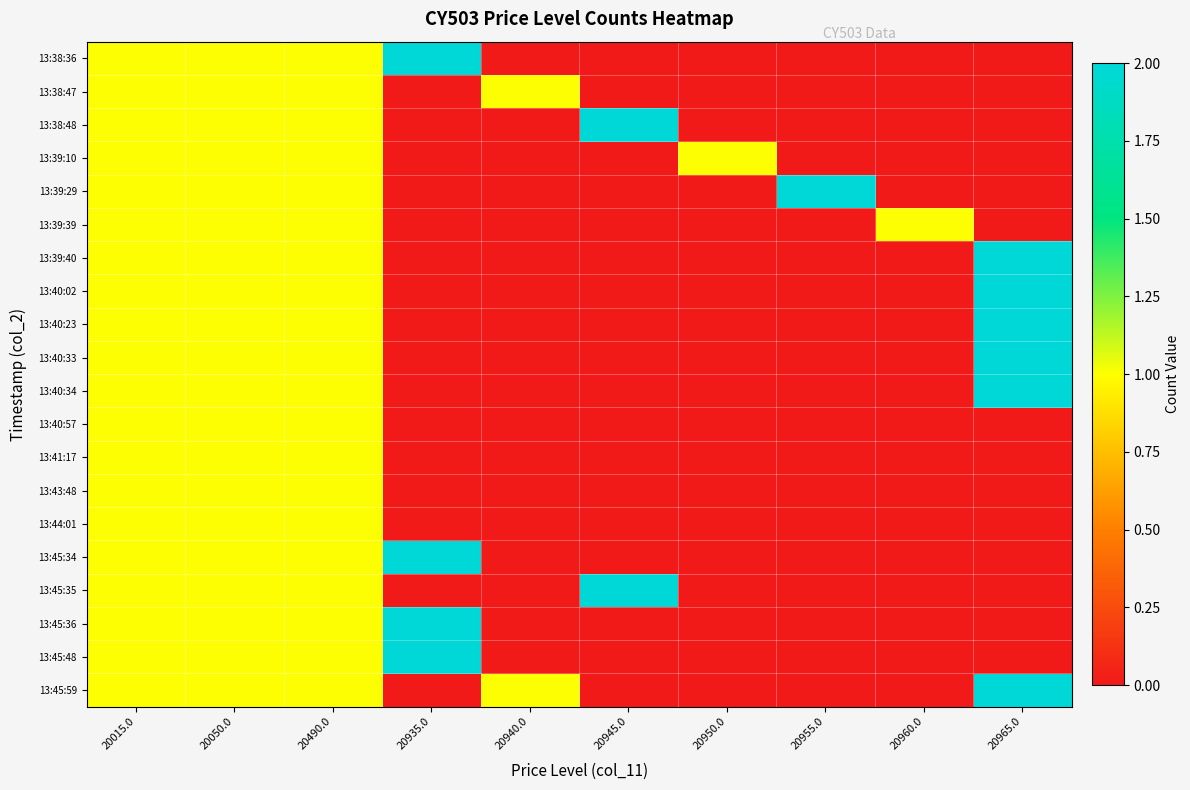

Reading left to right, what are all the values shown in this chart?

13:38:36: 20015.0=1	20050.0=1	20490.0=1	20935.0=2	20940.0=0	20945.0=0	20950.0=0	20955.0=0	20960.0=0	20965.0=0
13:38:47: 20015.0=1	20050.0=1	20490.0=1	20935.0=0	20940.0=1	20945.0=0	20950.0=0	20955.0=0	20960.0=0	20965.0=0
13:38:48: 20015.0=1	20050.0=1	20490.0=1	20935.0=0	20940.0=0	20945.0=2	20950.0=0	20955.0=0	20960.0=0	20965.0=0
13:39:10: 20015.0=1	20050.0=1	20490.0=1	20935.0=0	20940.0=0	20945.0=0	20950.0=1	20955.0=0	20960.0=0	20965.0=0
13:39:29: 20015.0=1	20050.0=1	20490.0=1	20935.0=0	20940.0=0	20945.0=0	20950.0=0	20955.0=2	20960.0=0	20965.0=0
13:39:39: 20015.0=1	20050.0=1	20490.0=1	20935.0=0	20940.0=0	20945.0=0	20950.0=0	20955.0=0	20960.0=1	20965.0=0
13:39:40: 20015.0=1	20050.0=1	20490.0=1	20935.0=0	20940.0=0	20945.0=0	20950.0=0	20955.0=0	20960.0=0	20965.0=2
13:40:02: 20015.0=1	20050.0=1	20490.0=1	20935.0=0	20940.0=0	20945.0=0	20950.0=0	20955.0=0	20960.0=0	20965.0=2
13:40:23: 20015.0=1	20050.0=1	20490.0=1	20935.0=0	20940.0=0	20945.0=0	20950.0=0	20955.0=0	20960.0=0	20965.0=2
13:40:33: 20015.0=1	20050.0=1	20490.0=1	20935.0=0	20940.0=0	20945.0=0	20950.0=0	20955.0=0	20960.0=0	20965.0=2
13:40:34: 20015.0=1	20050.0=1	20490.0=1	20935.0=0	20940.0=0	20945.0=0	20950.0=0	20955.0=0	20960.0=0	20965.0=2
13:40:57: 20015.0=1	20050.0=1	20490.0=1	20935.0=0	20940.0=0	20945.0=0	20950.0=0	20955.0=0	20960.0=0	20965.0=0
13:41:17: 20015.0=1	20050.0=1	20490.0=1	20935.0=0	20940.0=0	20945.0=0	20950.0=0	20955.0=0	20960.0=0	20965.0=0
13:43:48: 20015.0=1	20050.0=1	20490.0=1	20935.0=0	20940.0=0	20945.0=0	20950.0=0	20955.0=0	20960.0=0	20965.0=0
13:44:01: 20015.0=1	20050.0=1	20490.0=1	20935.0=0	20940.0=0	20945.0=0	20950.0=0	20955.0=0	20960.0=0	20965.0=0
13:45:34: 20015.0=1	20050.0=1	20490.0=1	20935.0=2	20940.0=0	20945.0=0	20950.0=0	20955.0=0	20960.0=0	20965.0=0
13:45:35: 20015.0=1	20050.0=1	20490.0=1	20935.0=0	20940.0=0	20945.0=2	20950.0=0	20955.0=0	20960.0=0	20965.0=0
13:45:36: 20015.0=1	20050.0=1	20490.0=1	20935.0=2	20940.0=0	20945.0=0	20950.0=0	20955.0=0	20960.0=0	20965.0=0
13:45:48: 20015.0=1	20050.0=1	20490.0=1	20935.0=2	20940.0=0	20945.0=0	20950.0=0	20955.0=0	20960.0=0	20965.0=0
13:45:59: 20015.0=1	20050.0=1	20490.0=1	20935.0=0	20940.0=1	20945.0=0	20950.0=0	20955.0=0	20960.0=0	20965.0=2